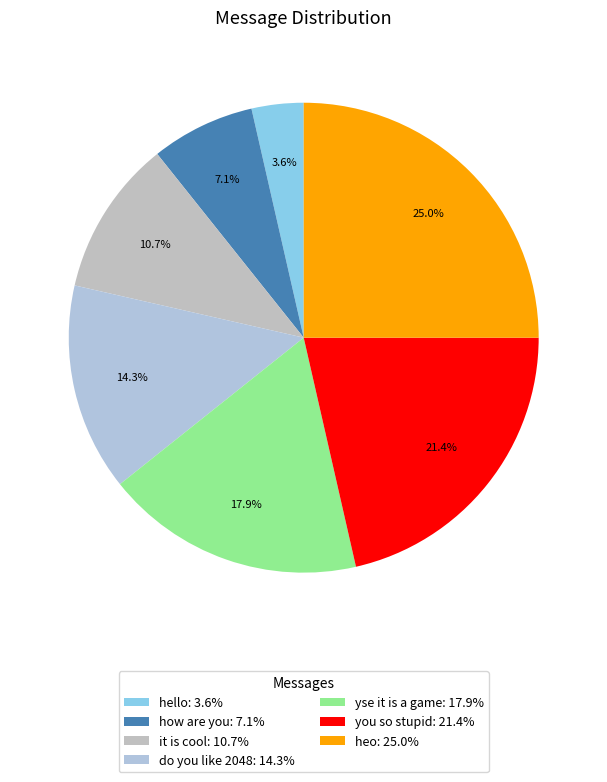

What is the total percentage of how are you and heo?

32.1%